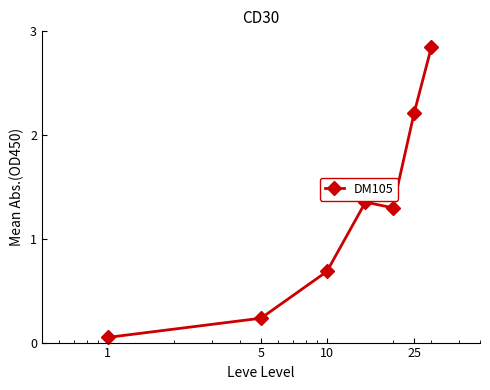

What is the sum of all values?

8.7